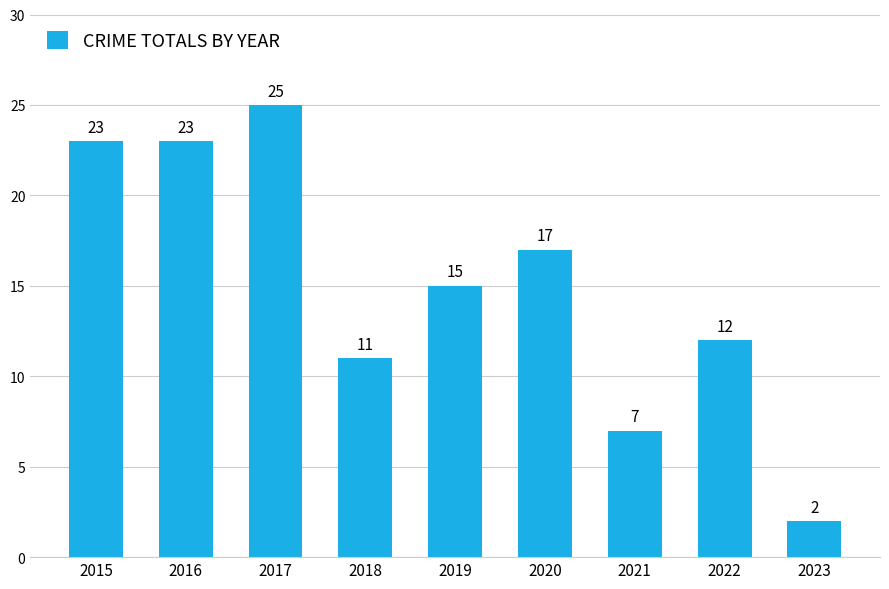

The chart shows a value of 15 at 2019. True or false?

True